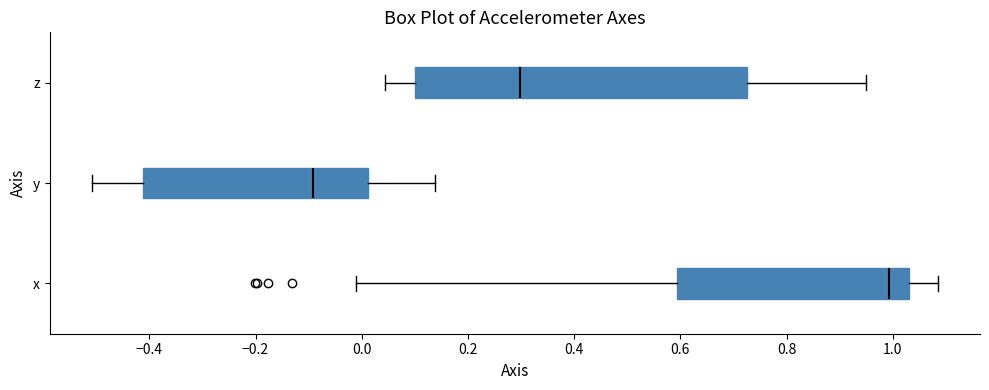

Comparing the boxes themselves (not the whiskers), which one is the widest?

z